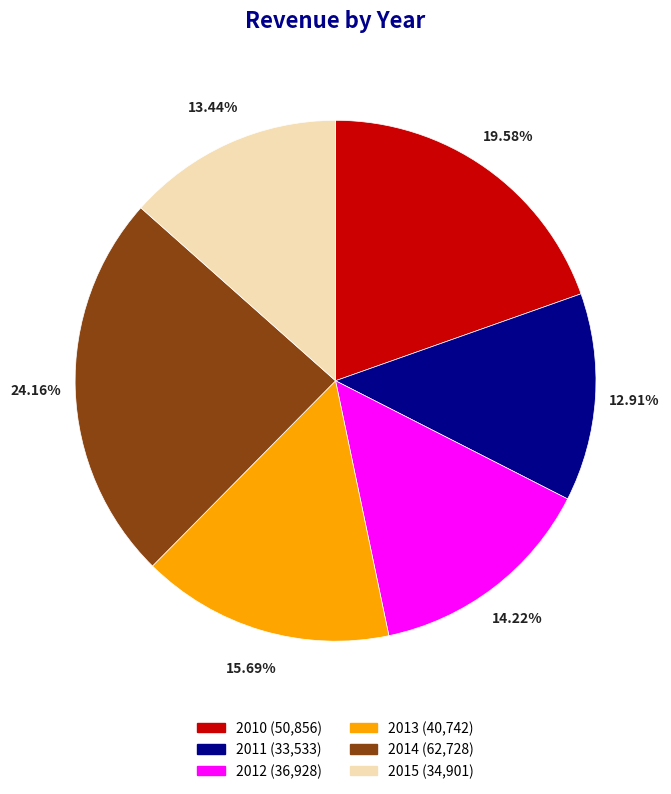

Does 2012 account for over 50% of the chart?

No